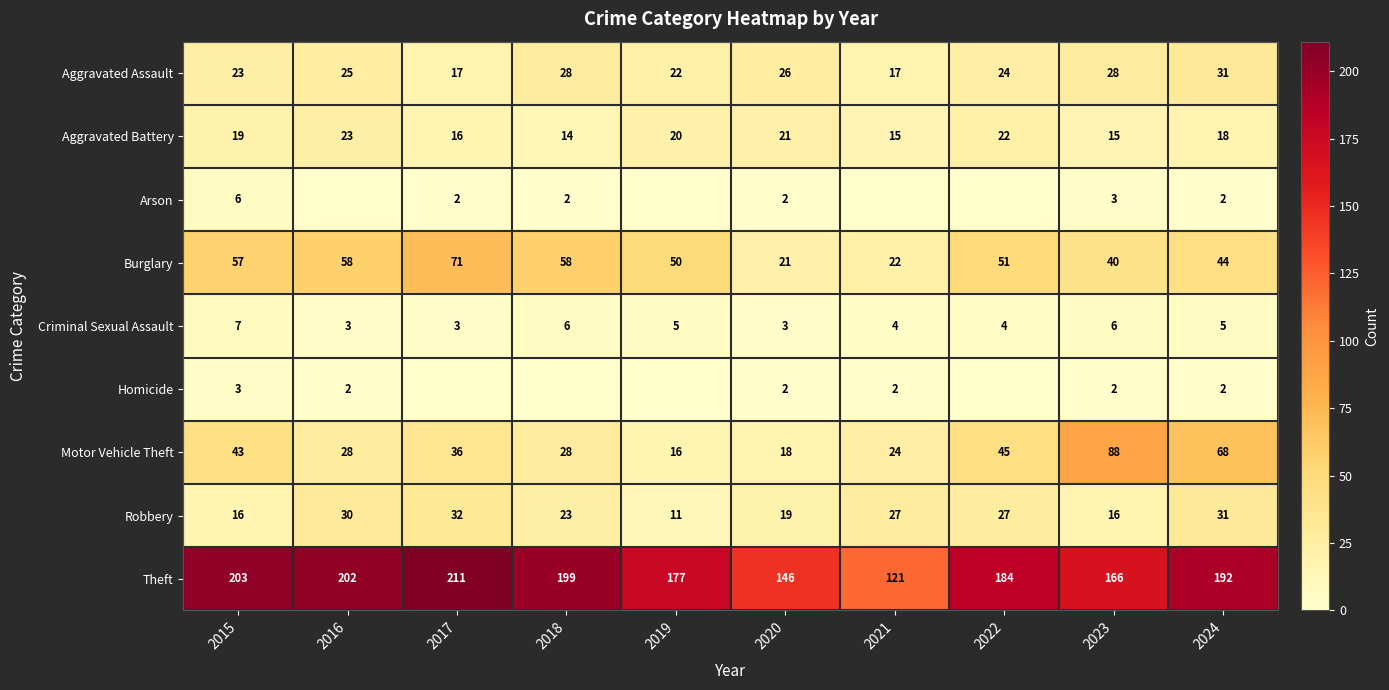

What is the sum of the Theft values at 2015 and 2022?

387